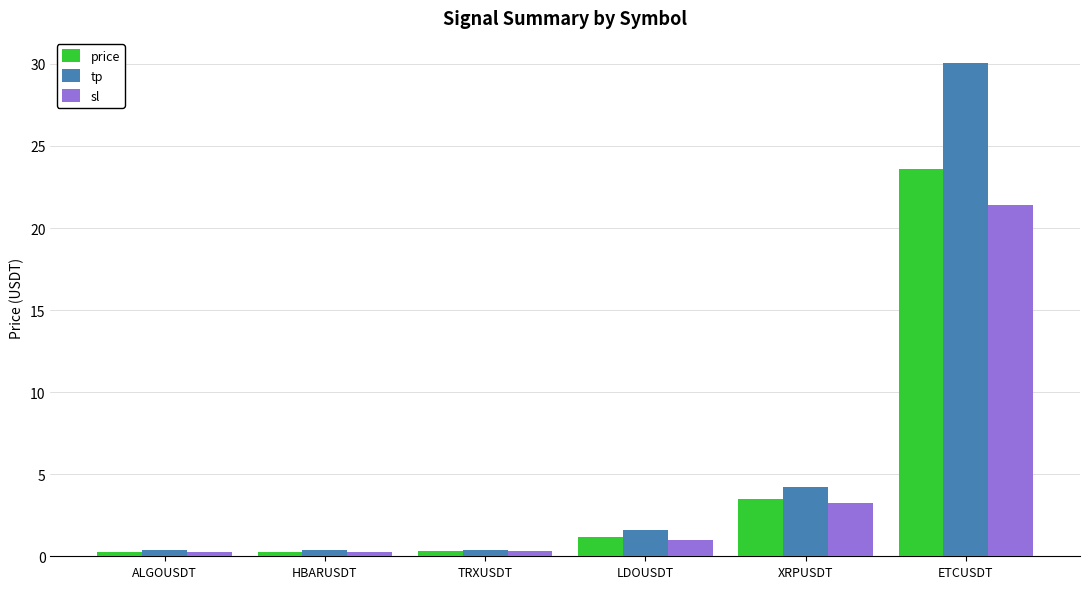

Which series has the largest range (max minus min)?

tp